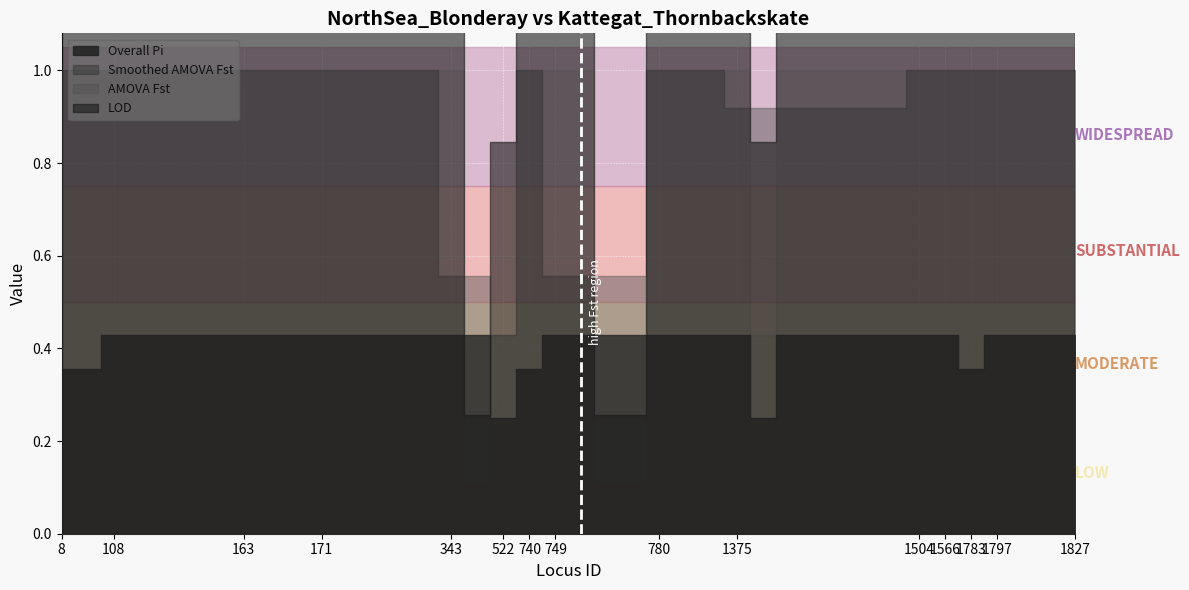

The value of AMOVA Fst at 8 is 0.5. True or false?

False